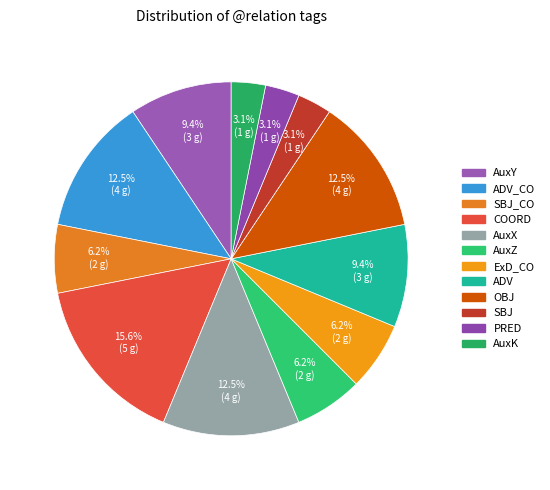

What is the smallest slice in the pie chart?

SBJ